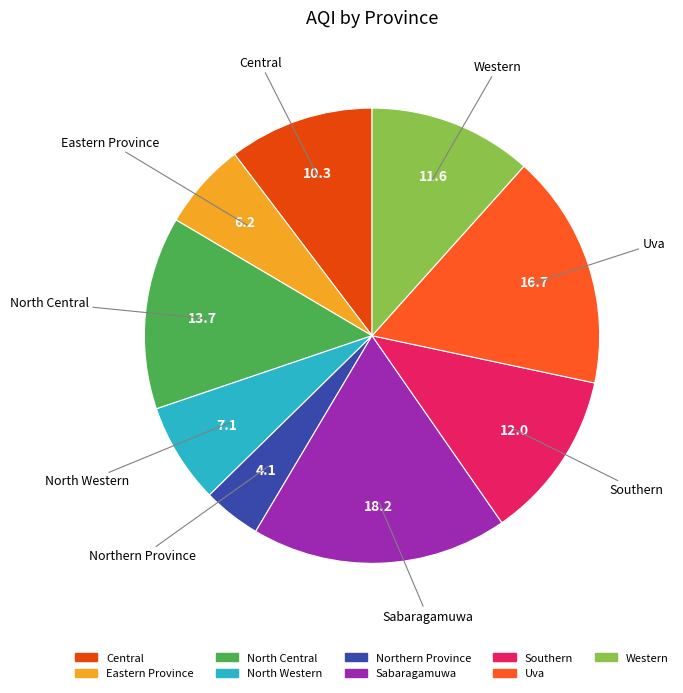

Does Sabaragamuwa account for over 50% of the chart?

No